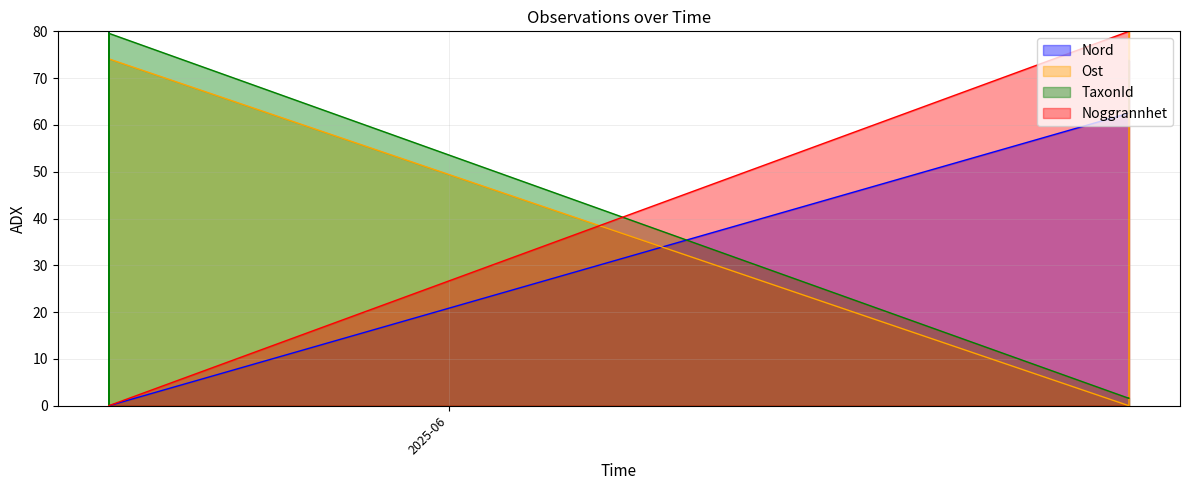

What is the difference between the Ost values at 2025-06-23 and 2025-05-21?

74.1